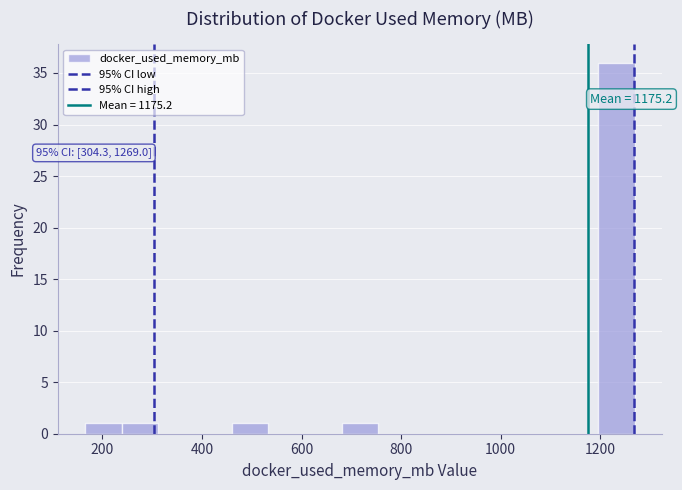

Around what value on the x-axis is the tallest bar? Give the approximate position of its centre, as read against the axis.

1240